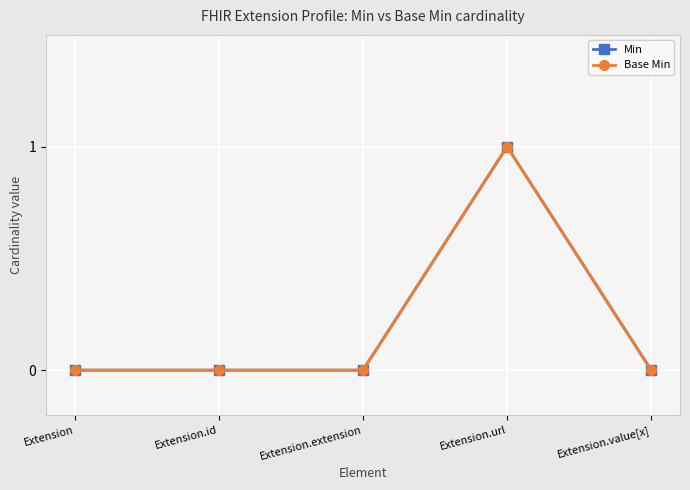

Is this an area chart (filled region under the line)?

No